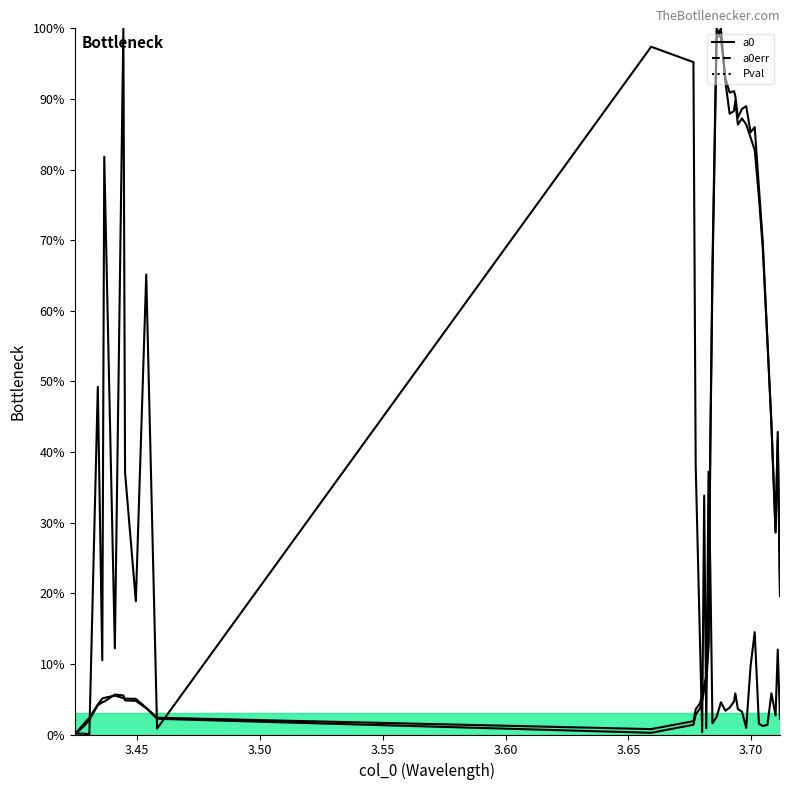

Reading right to left, what are all the values shown in this chart?

a0: 0.2	0.4	0.3	0.4	0.6	0.7	0.8	0.8	0.8	0.9	0.9	0.9	0.9	0.9	0.9	0.9	1.0	1.0	0.6	0.4	0.1	0.1	0.1	0.0	0.0	0.0	0.0	0.0	0.0	0.0	0.0	0.0	0.1	0.1	0.0	0.0	0.0	0.0	0.0	0.0
a0err: 0.2	0.4	0.3	0.4	0.6	0.7	0.8	0.9	0.9	0.9	0.9	0.9	0.9	0.9	0.9	0.9	1.0	1.0	0.7	0.4	0.1	0.1	0.1	0.1	0.0	0.0	0.0	0.0	0.0	0.0	0.1	0.1	0.1	0.1	0.1	0.1	0.0	0.0	0.0	0.0
Pval: 0.0	0.1	0.0	0.1	0.0	0.0	0.0	0.1	0.1	0.0	0.0	0.0	0.1	0.0	0.0	0.0	0.0	0.0	0.0	0.2	0.4	0.0	0.3	0.0	0.1	0.4	1.0	1.0	0.0	0.7	0.2	0.4	1.0	0.1	0.8	0.1	0.5	0.0	0.0	0.0